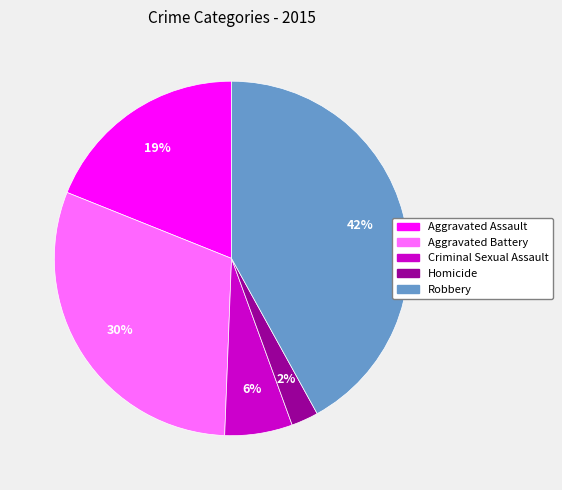

To the nearest percent, what is the difference between the largest and smallest slice percentages?

40%